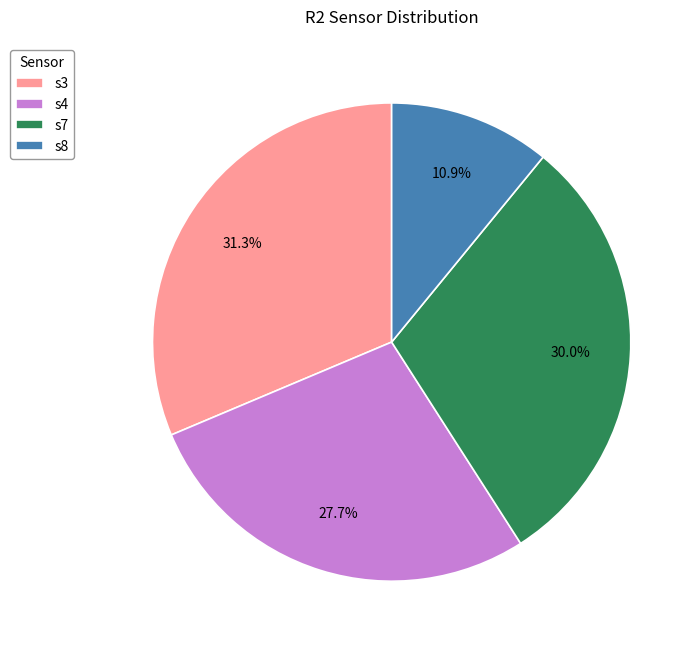

To the nearest percent, what is the difference between the s7 and s4 slice percentages?

2%